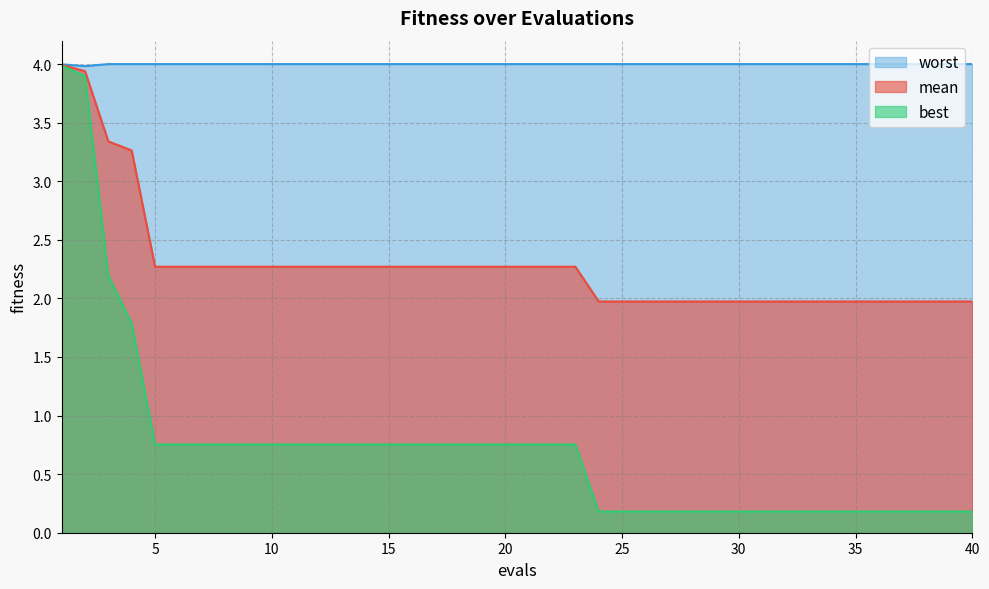

At which category is the sum across all series the highest?

1